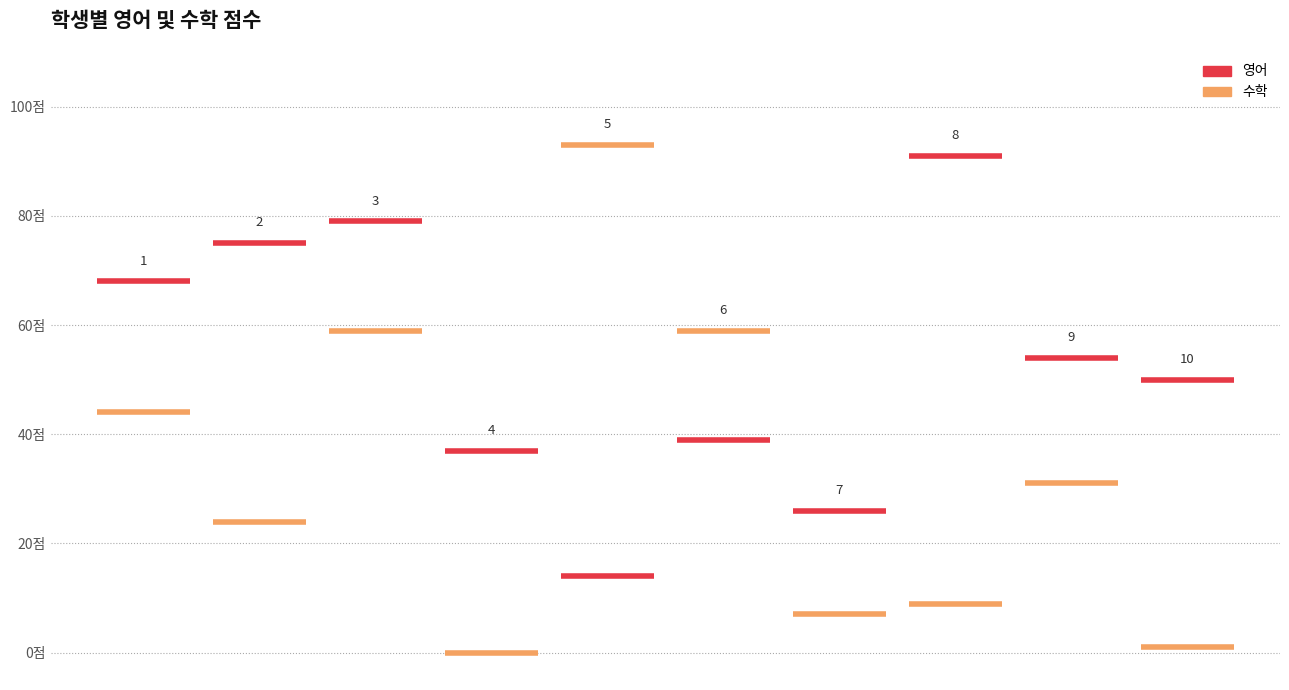

What is the minimum value for 영어?

14